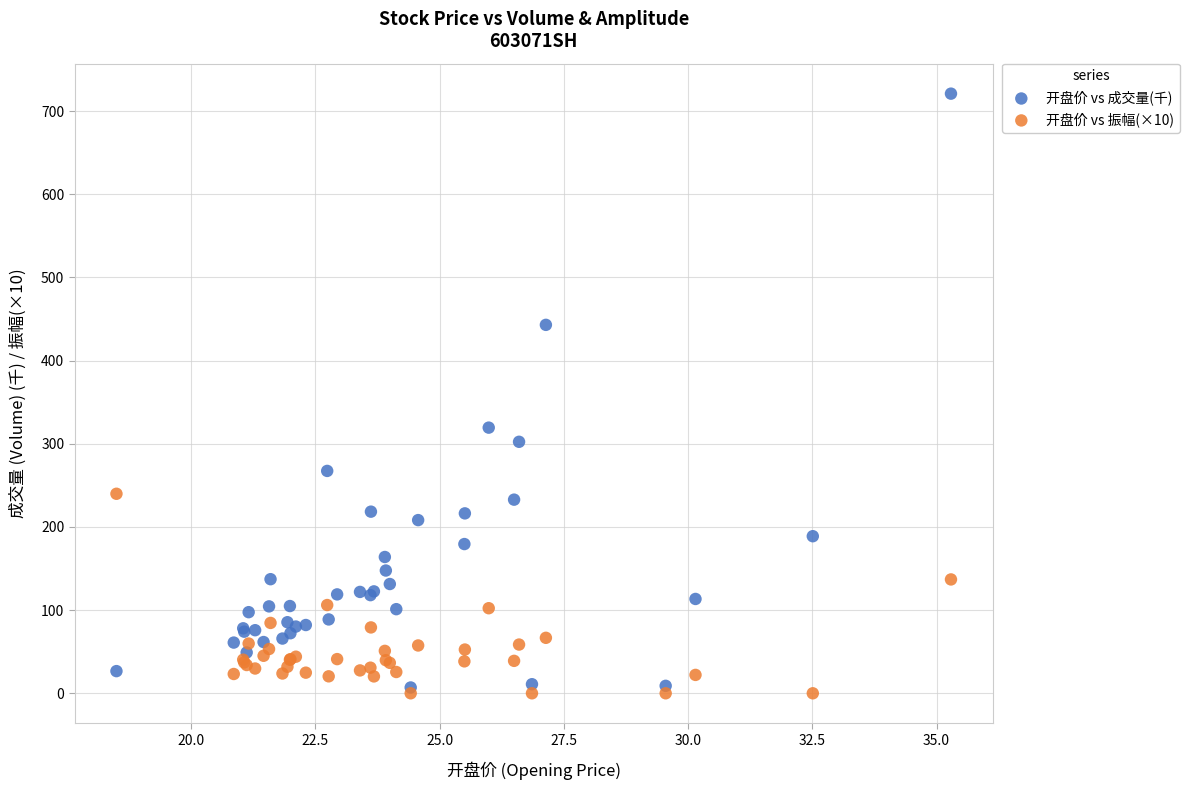

Which series has the largest Y range (max minus min)?

开盘价 vs 成交量(千)